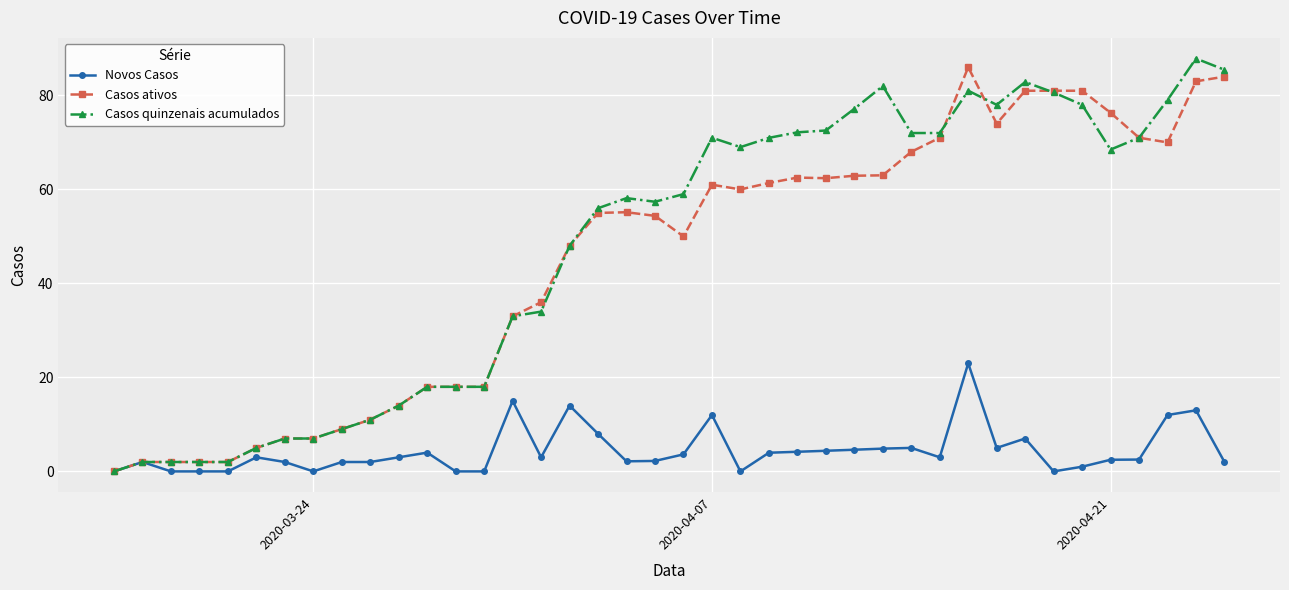

What is the value of the Casos quinzenais acumulados point at the 21st from the left?

59.0